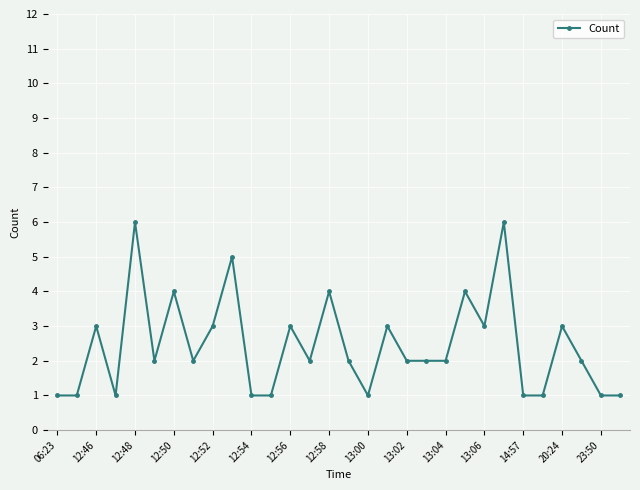

True or false: there are more than 2 points higher than both neighbors.

True